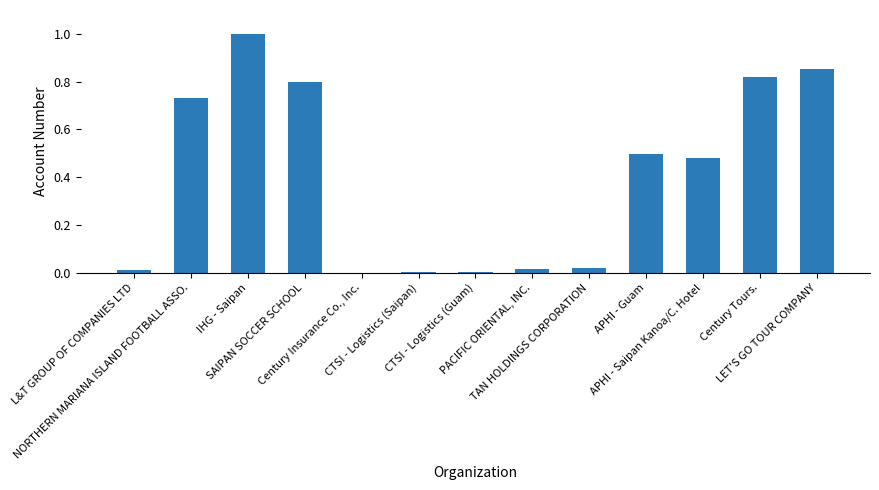

The chart shows a value of 1.0 at IHG - Saipan. True or false?

True